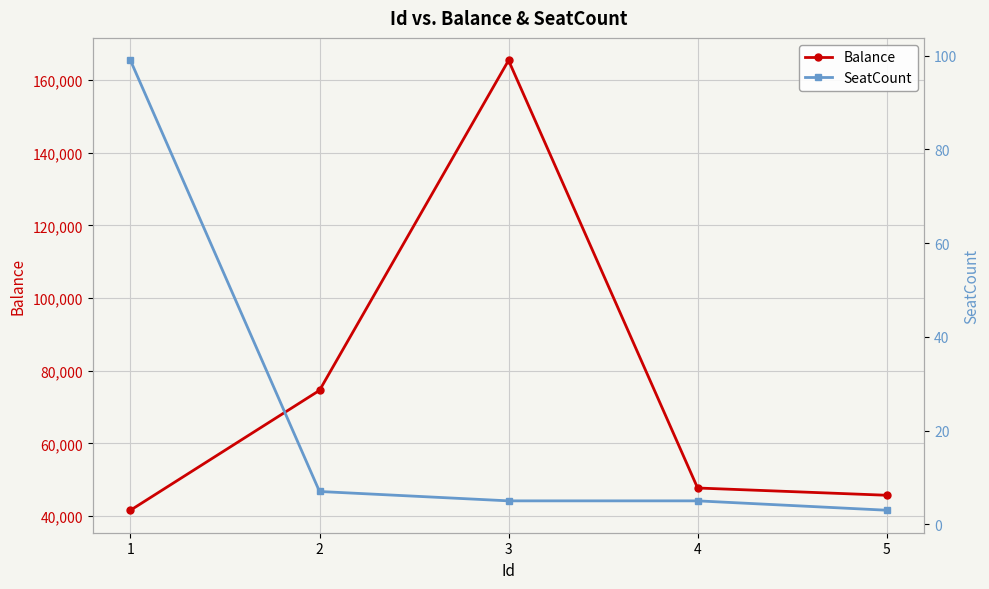

Count the number of categories in the chart.

5